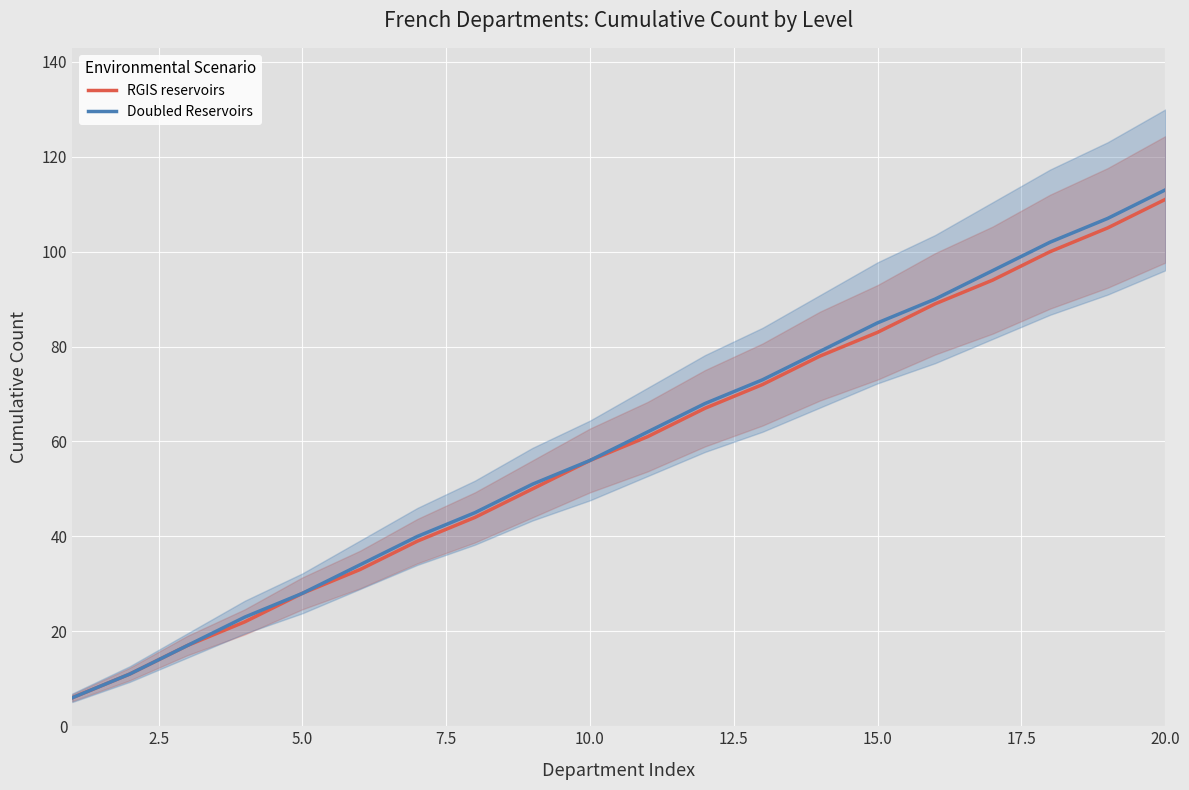

What value does the RGIS reservoirs series have at 2.5, to the nearest 10?

10